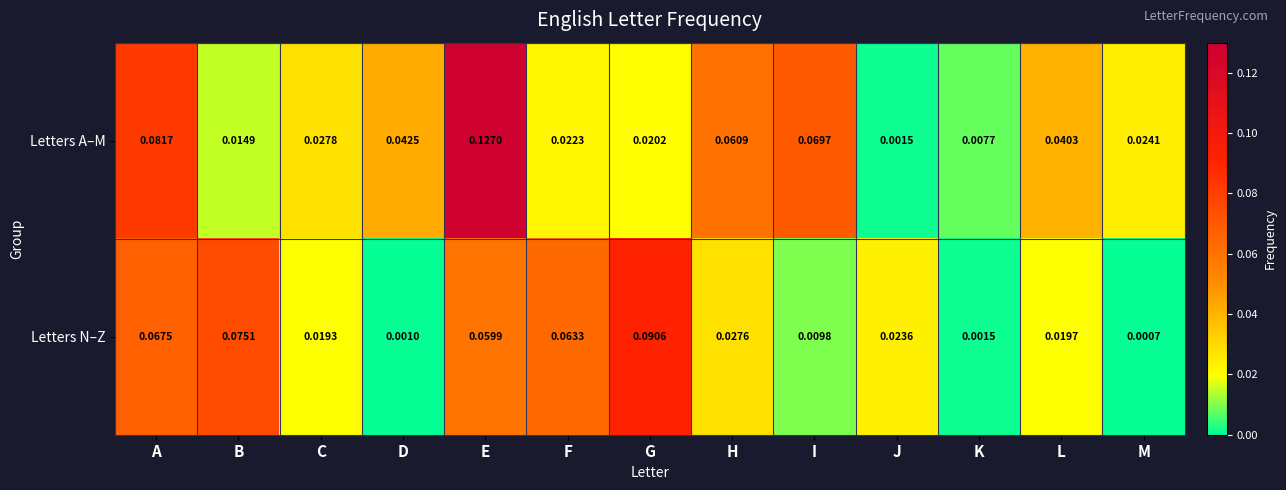

Which series has the widest spread of values?

Letters A–M